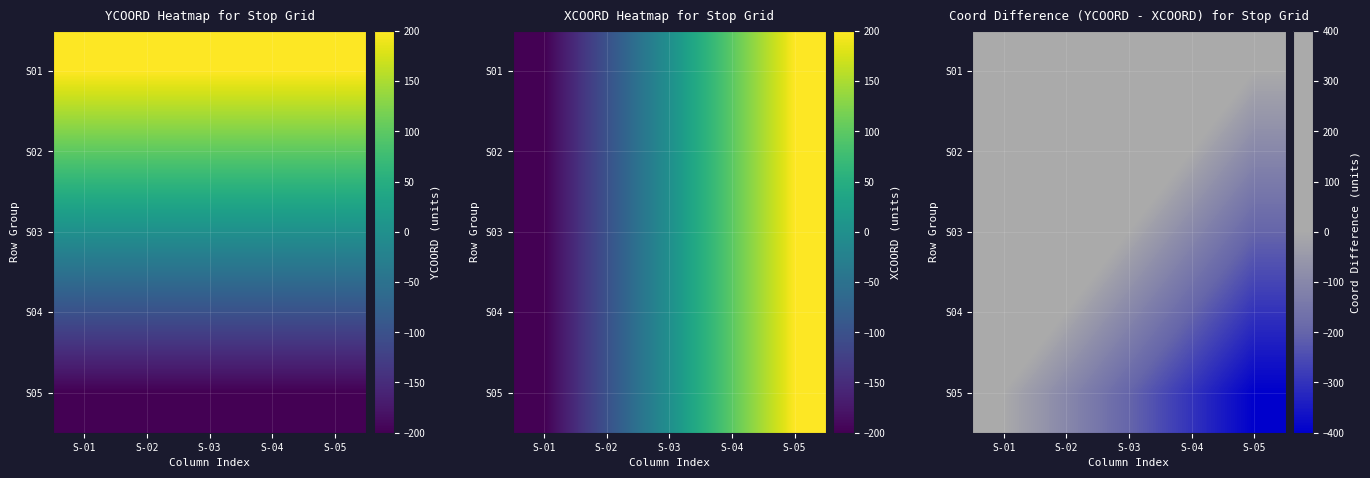

True or false: S05 has a value of -149 at S-02.

False